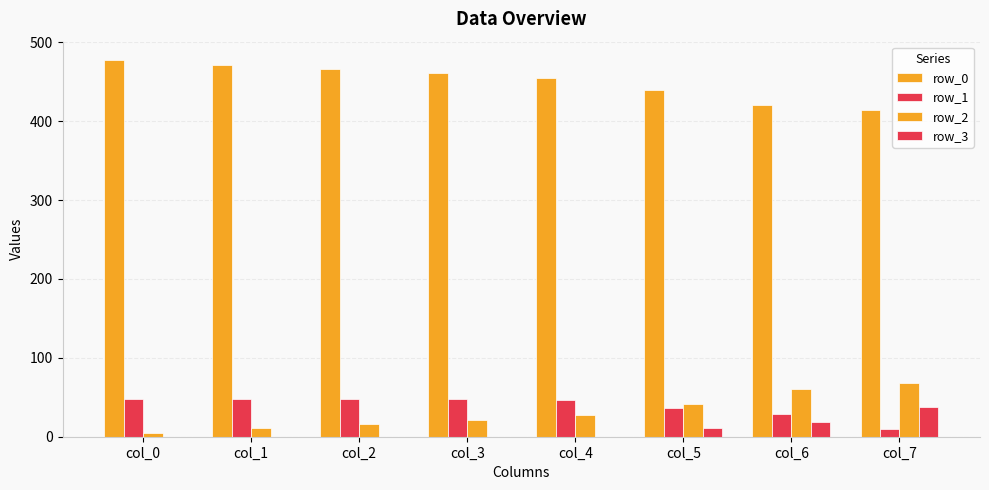

List the series in order of their peak value, lowest first.

row_3, row_1, row_2, row_0